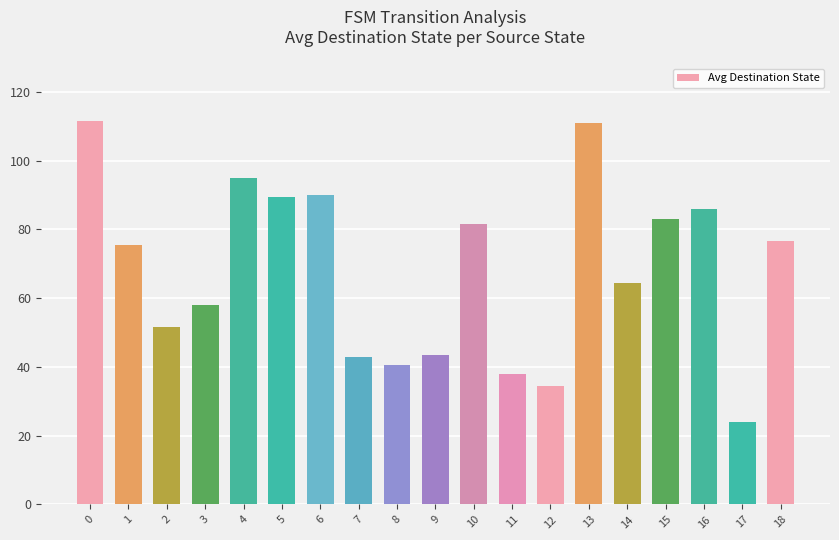

What is the value of the 3rd bar from the left?

51.5